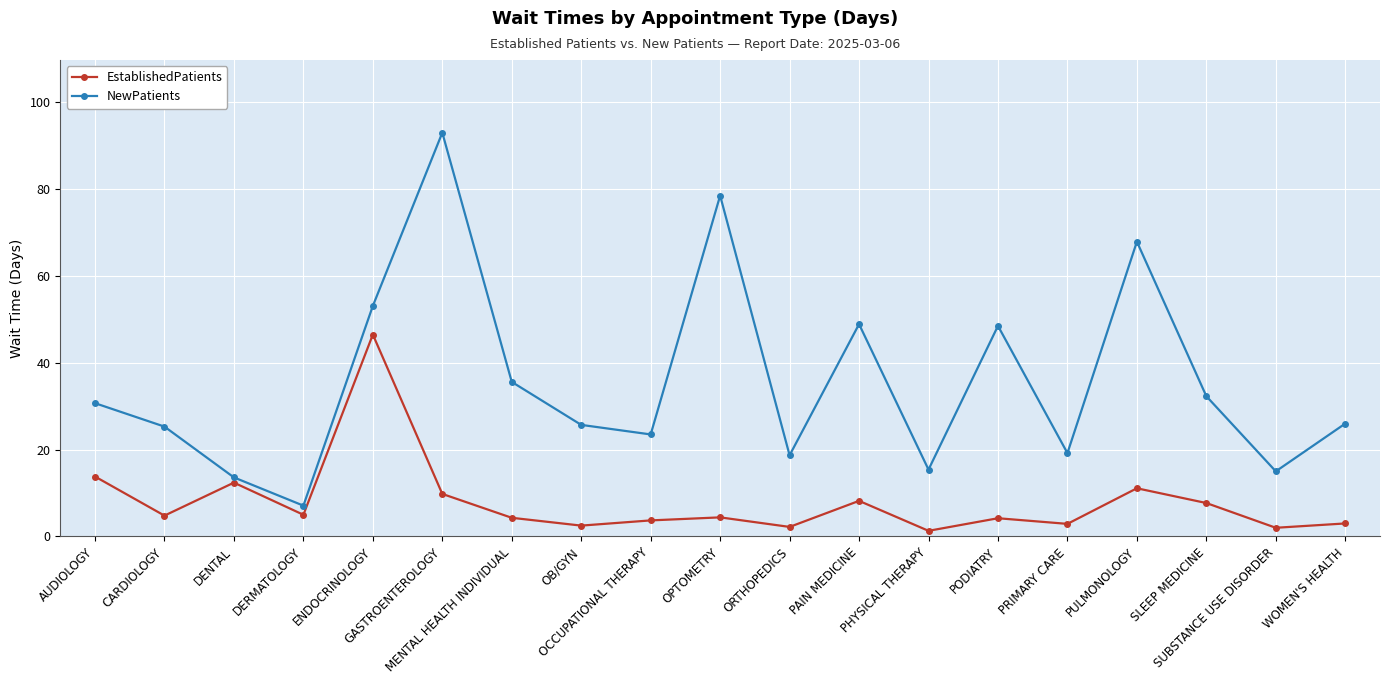

At which label is EstablishedPatients closest to 23?

AUDIOLOGY